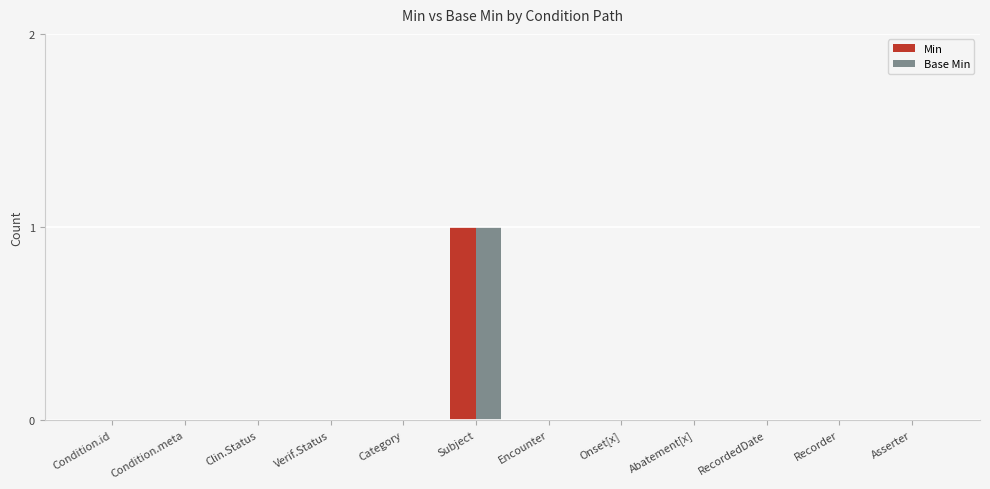

The Base Min series shows 0 at Category. True or false?

True